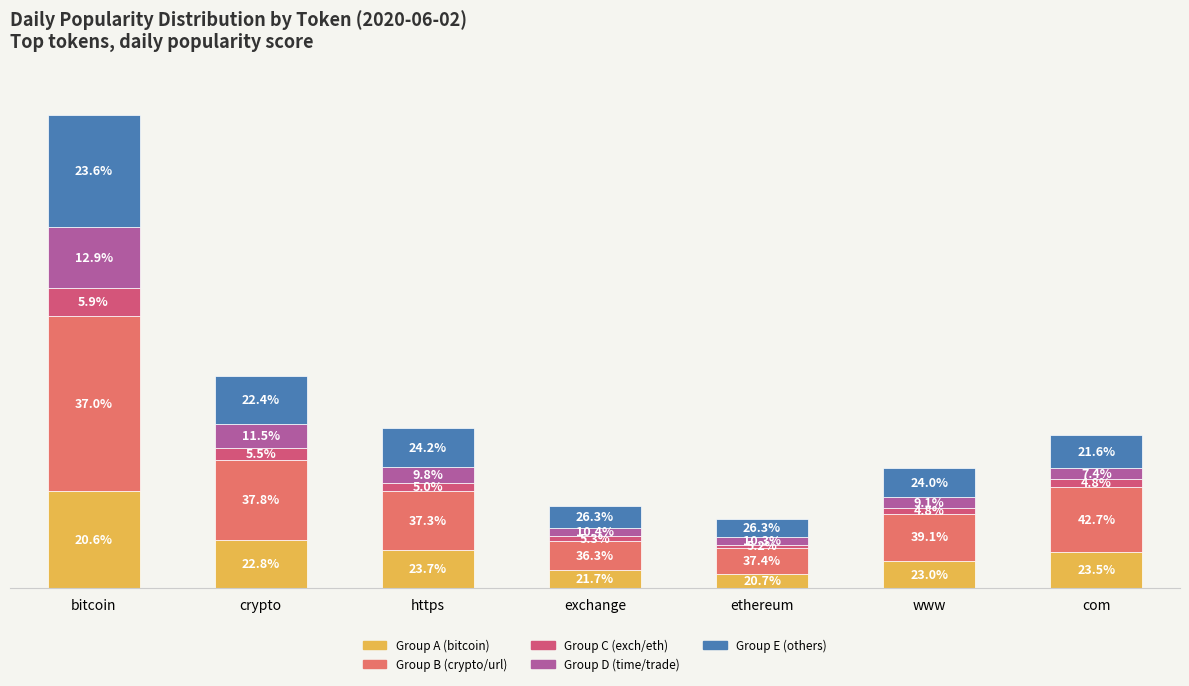

At which category is the sum across all series the highest?

bitcoin